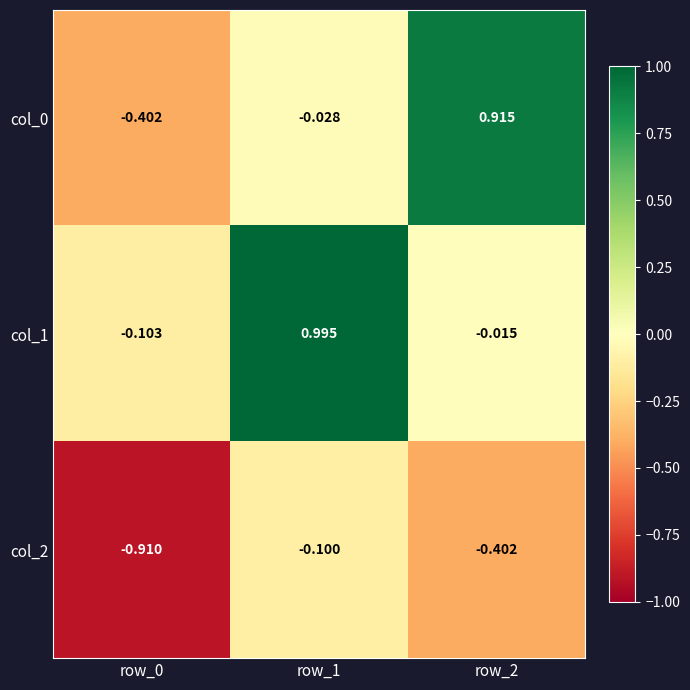

Is the value of col_1 at row_1 greater than the value of col_0 at row_0?

Yes